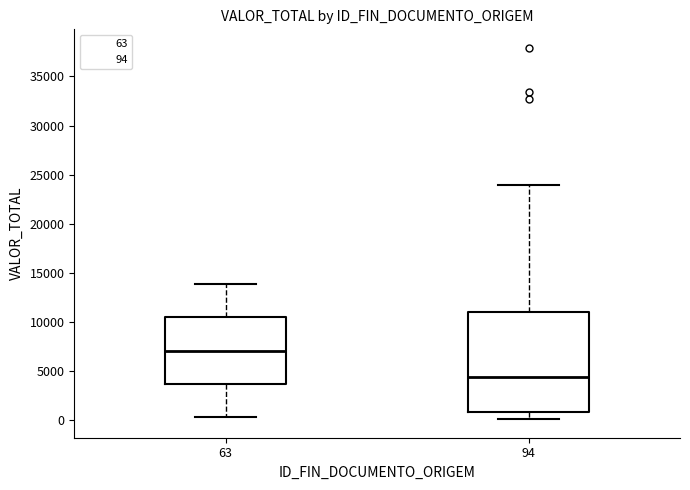

Which box has the lowest median line?

94